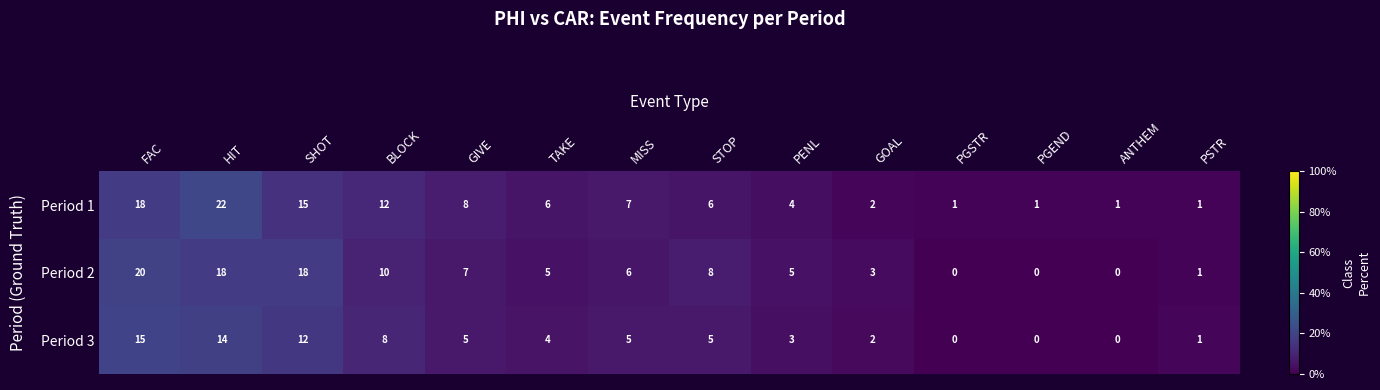

Between BLOCK and GIVE, which series saw the biggest shift?

Period 1